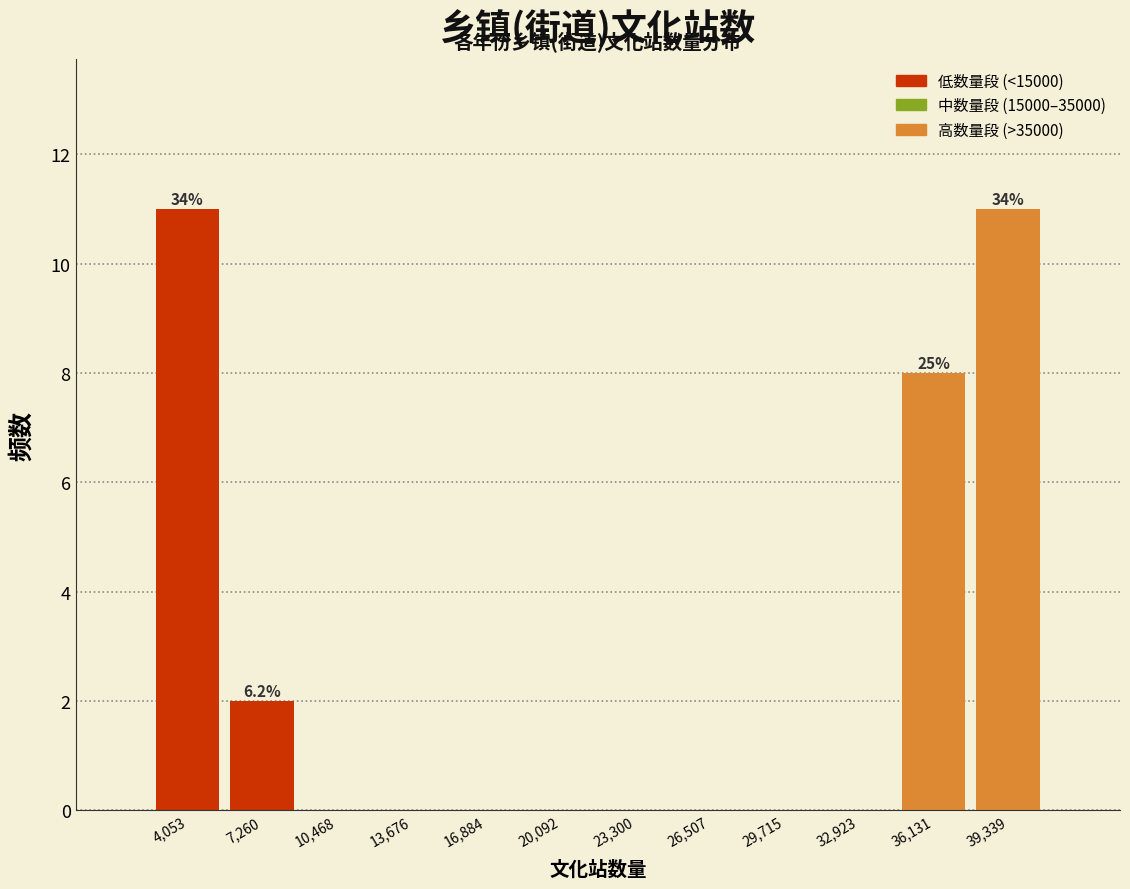

Reading left to right, list all the values displayed in this chart.

4,053=11	7,260=2	10,468=0	13,676=0	16,884=0	20,092=0	23,300=0	26,507=0	29,715=0	32,923=0	36,131=8	39,339=11